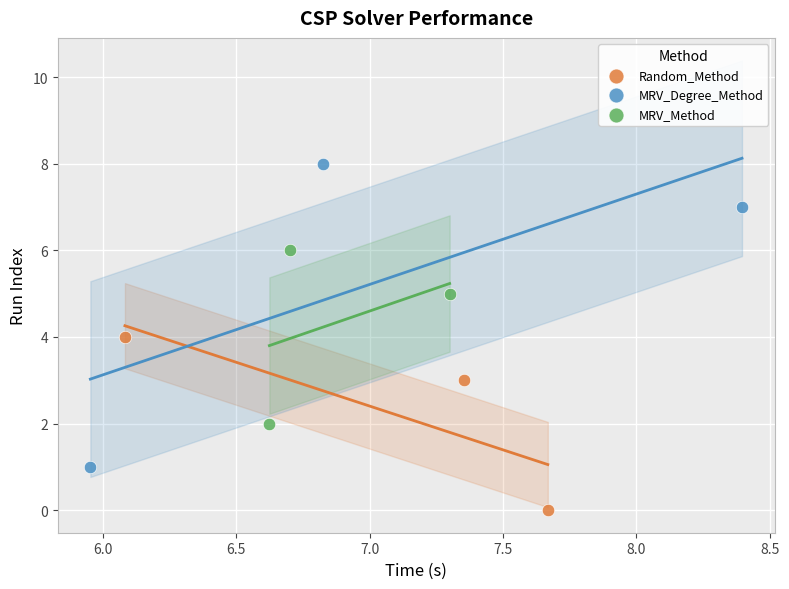

Which series has the largest Y range (max minus min)?

MRV_Degree_Method